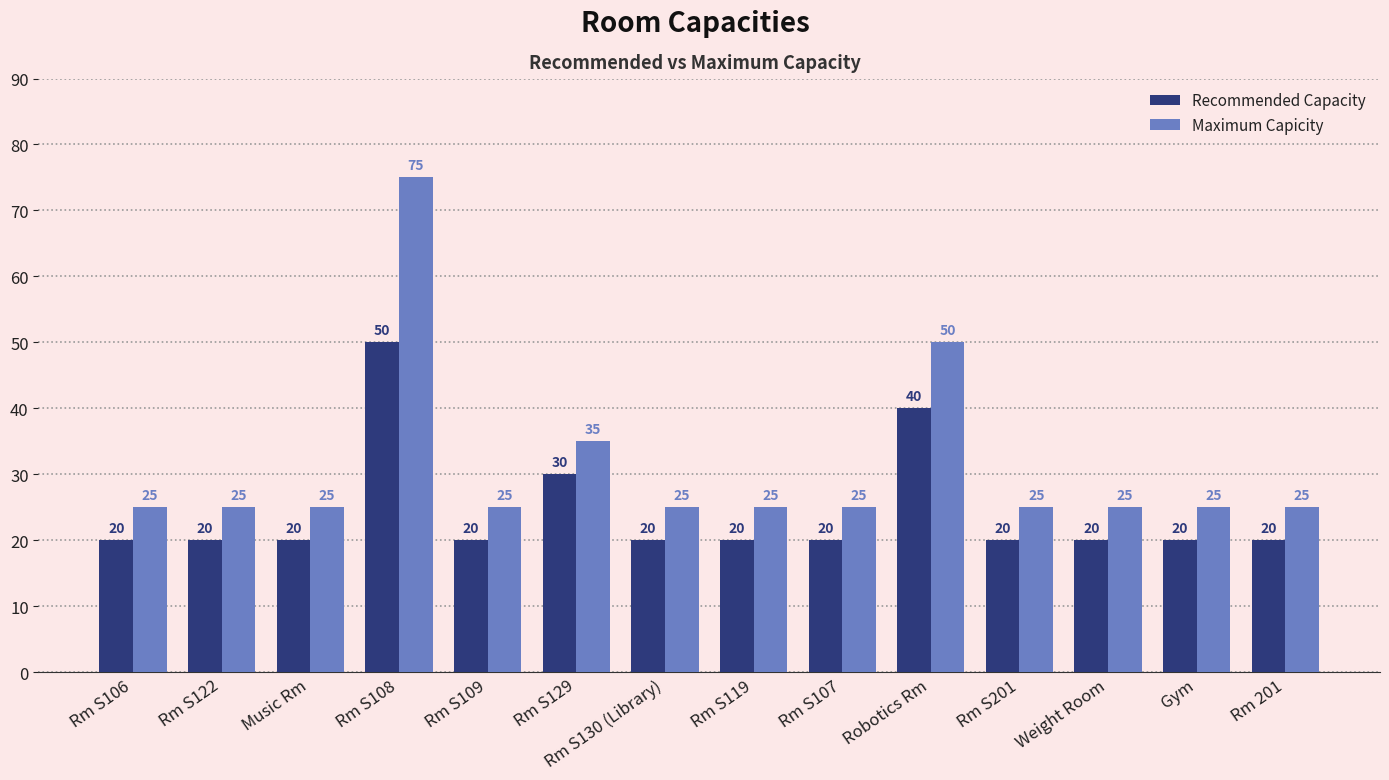

What is the greatest value displayed?

75